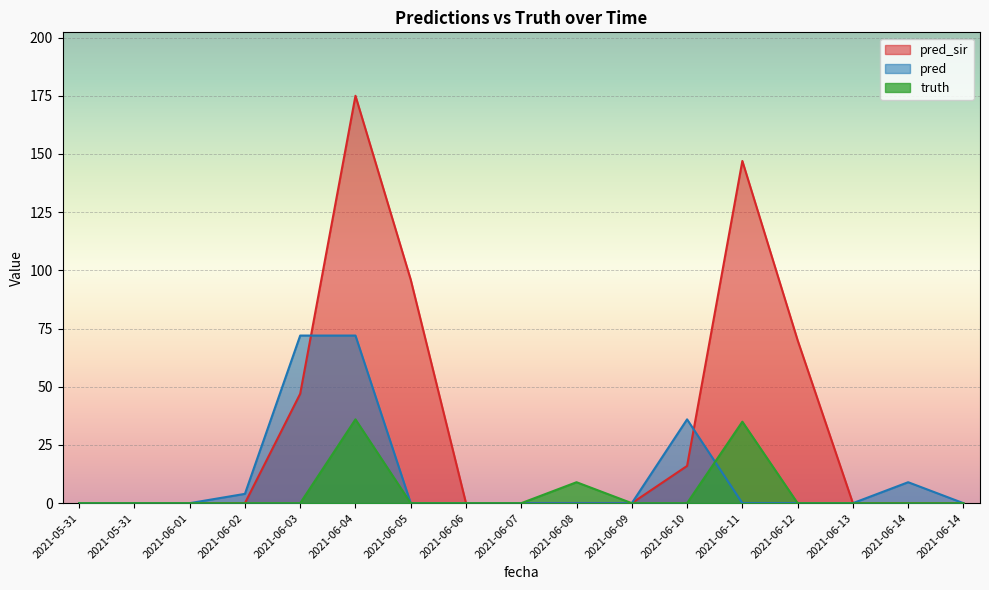

Which series changed the most between 2021-06-06 and 2021-06-13?

pred_sir